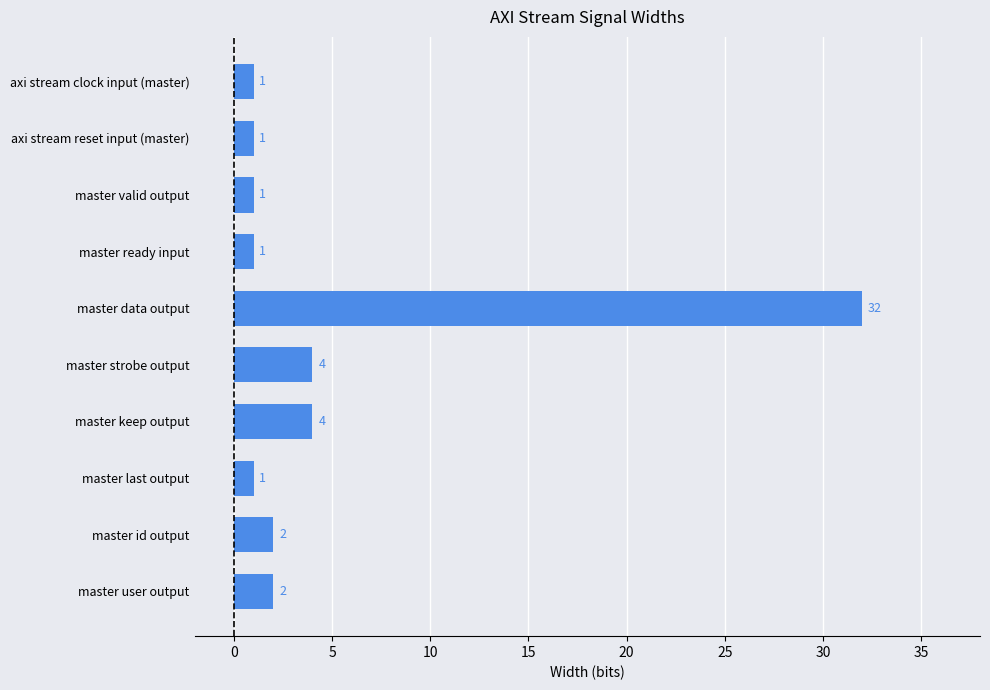

What is the difference between the second highest and minimum values?

3